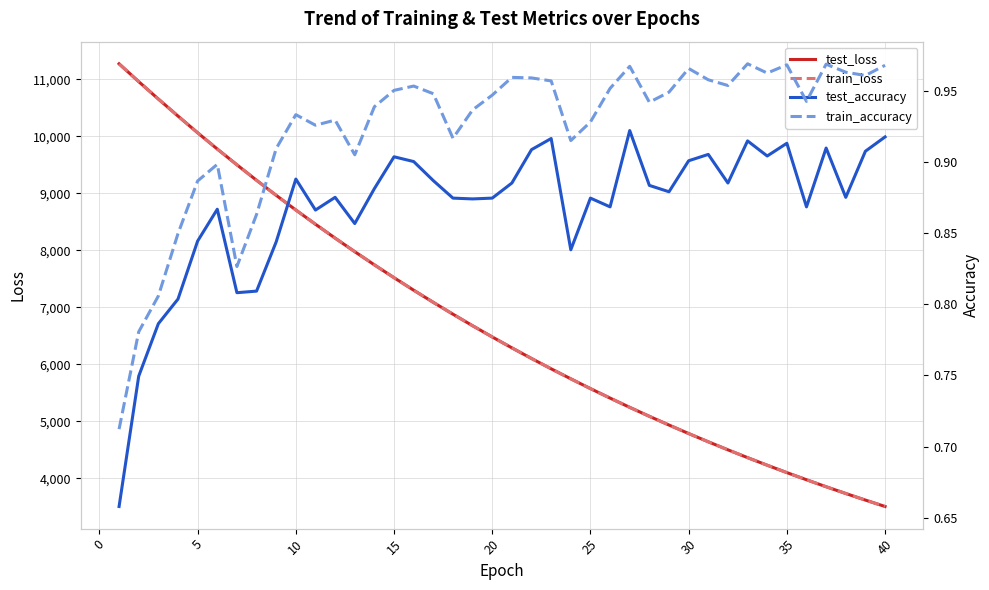

In test_accuracy, how many points are lower than both neighbors (excluding endpoints)?

11